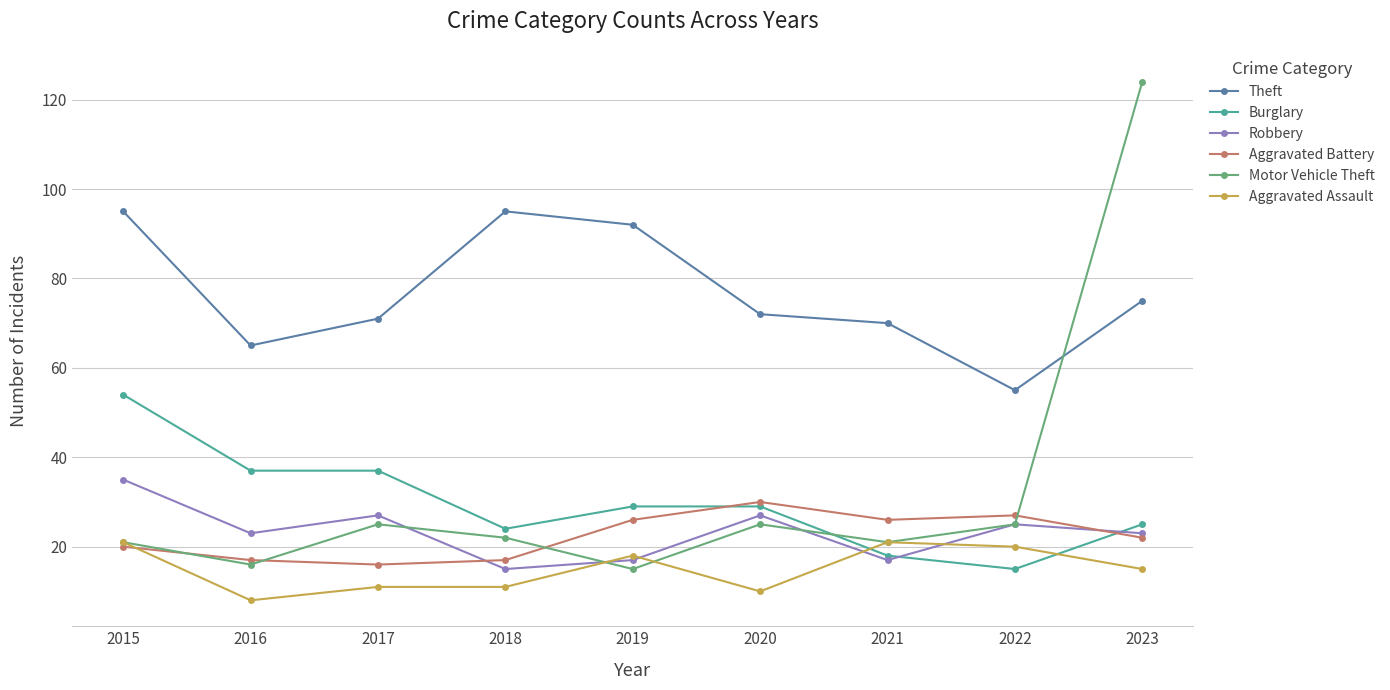

Read the Aggravated Battery value at 2016, to the nearest 10.

20